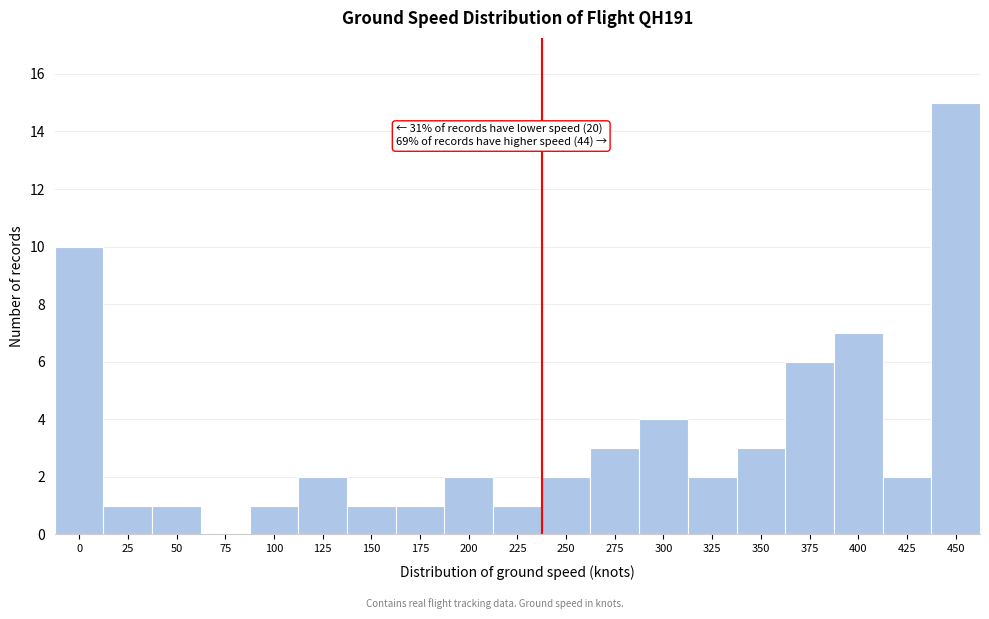

Reading left to right, what are all the values shown in this chart?

0=10	25=1	50=1	75=0	100=1	125=2	150=1	175=1	200=2	225=1	250=2	275=3	300=4	325=2	350=3	375=6	400=7	425=2	450=15